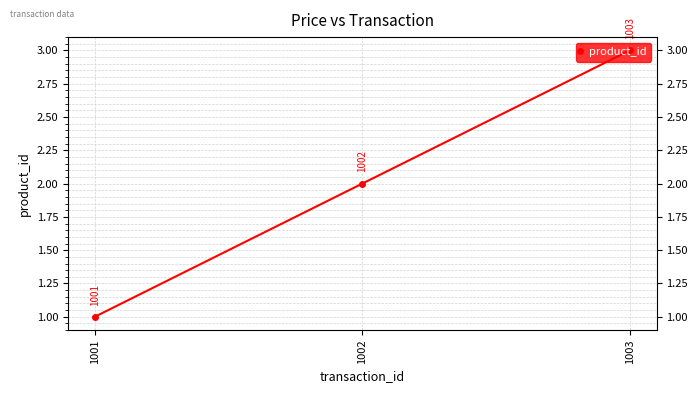

Reading left to right, list all the values displayed in this chart.

1	2	3